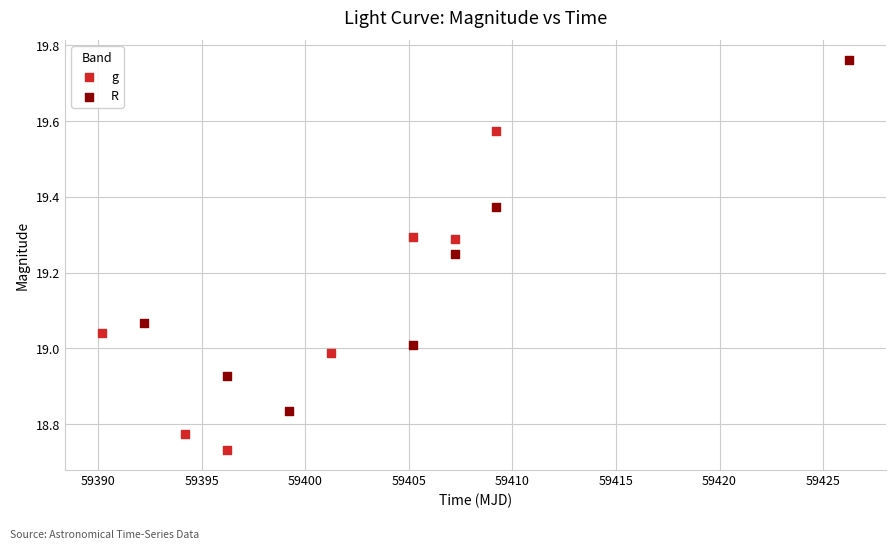

Which series has the widest spread of Y values?

R